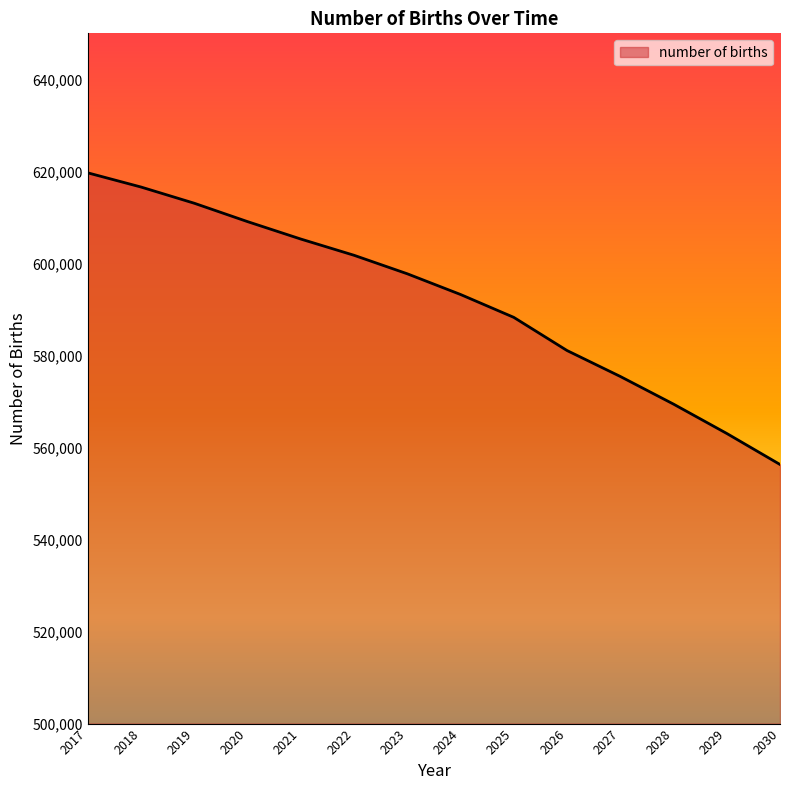

At which label does the data first exceed 597747?

2017